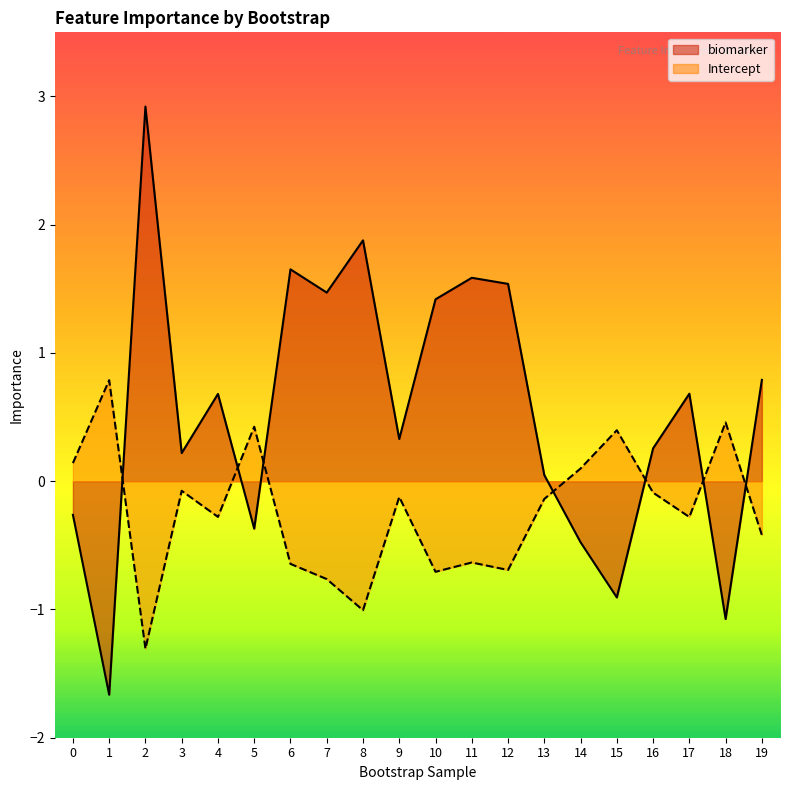

Reading left to right, list all the values displayed in this chart.

biomarker: 0=-0.3	1=-1.7	2=2.9	3=0.2	4=0.7	5=-0.4	6=1.7	7=1.5	8=1.9	9=0.3	10=1.4	11=1.6	12=1.5	13=0.0	14=-0.5	15=-0.9	16=0.3	17=0.7	18=-1.1	19=0.8
Intercept: 0=0.1	1=0.8	2=-1.3	3=-0.1	4=-0.3	5=0.4	6=-0.6	7=-0.8	8=-1.0	9=-0.1	10=-0.7	11=-0.6	12=-0.7	13=-0.1	14=0.1	15=0.4	16=-0.1	17=-0.3	18=0.5	19=-0.4